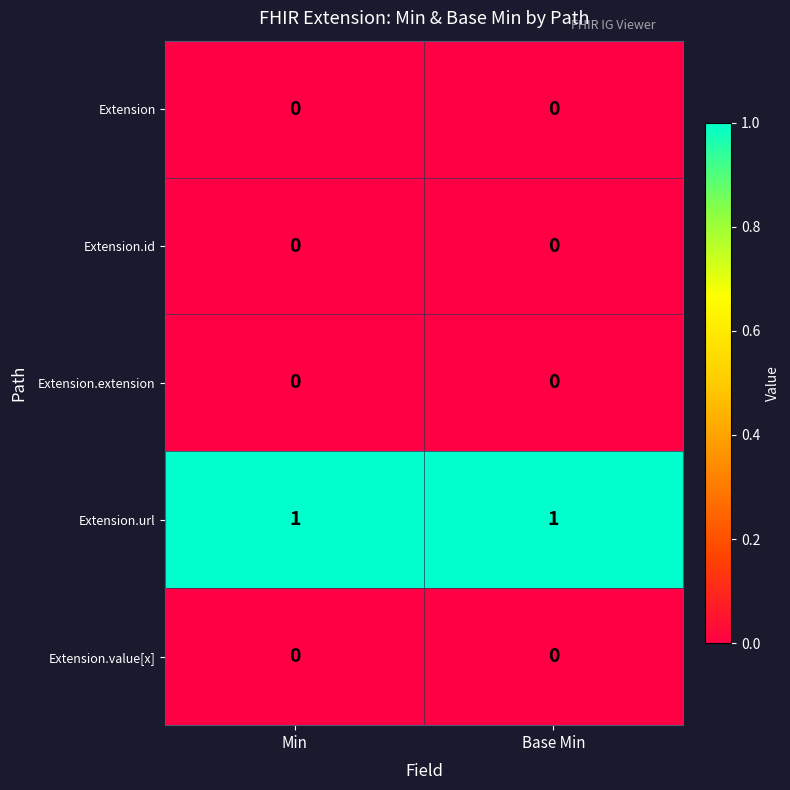

The Extension.url series shows 2 at Base Min. True or false?

False